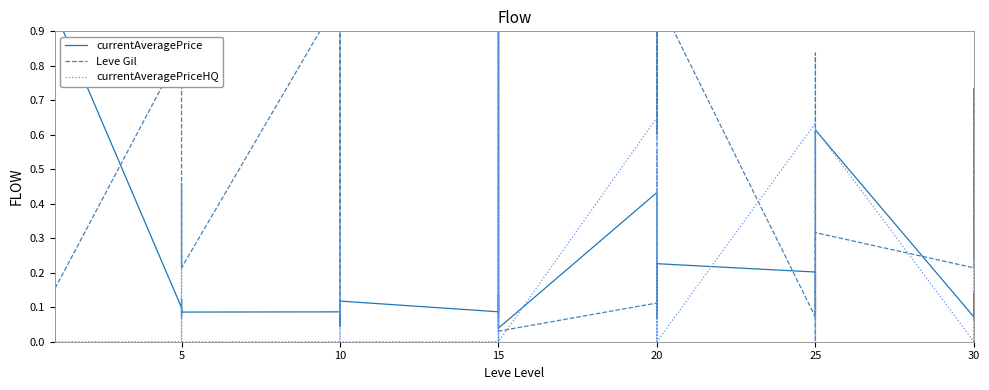

At 10, list the series in order from smallest to largest.

currentAveragePriceHQ, currentAveragePrice, Leve Gil